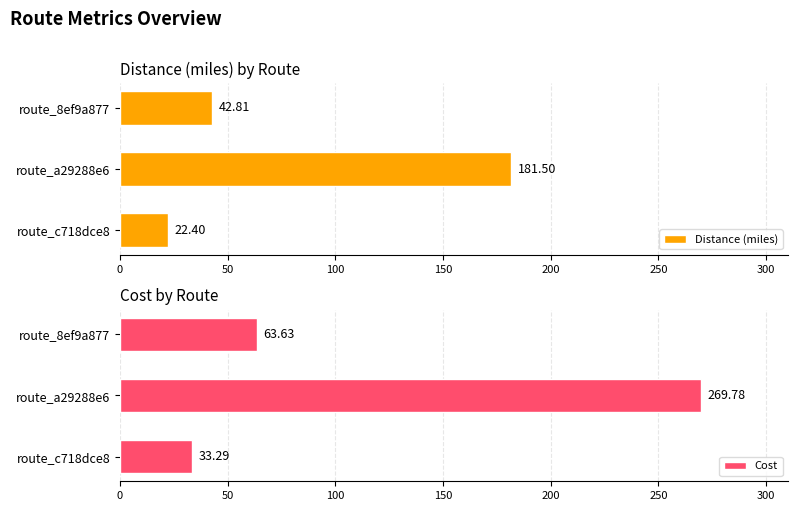

What is the difference between the maximum and minimum values in the Cost series?

236.5